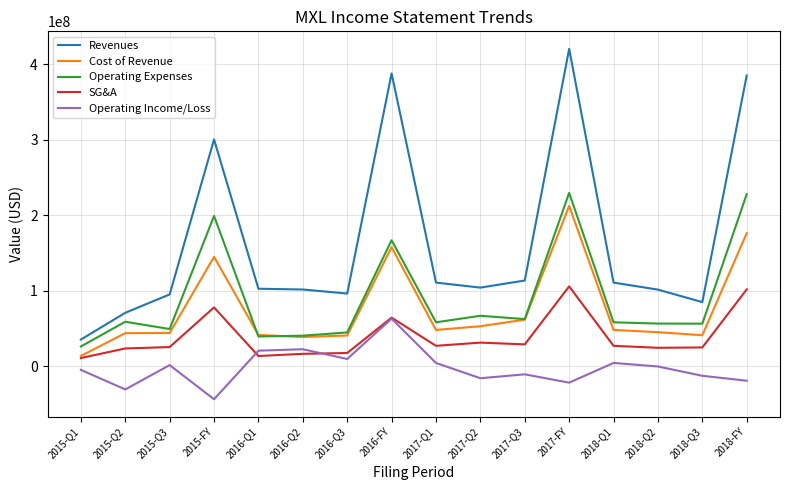

True or false: Revenues has a value of 85010000 at 2018-Q3.

True